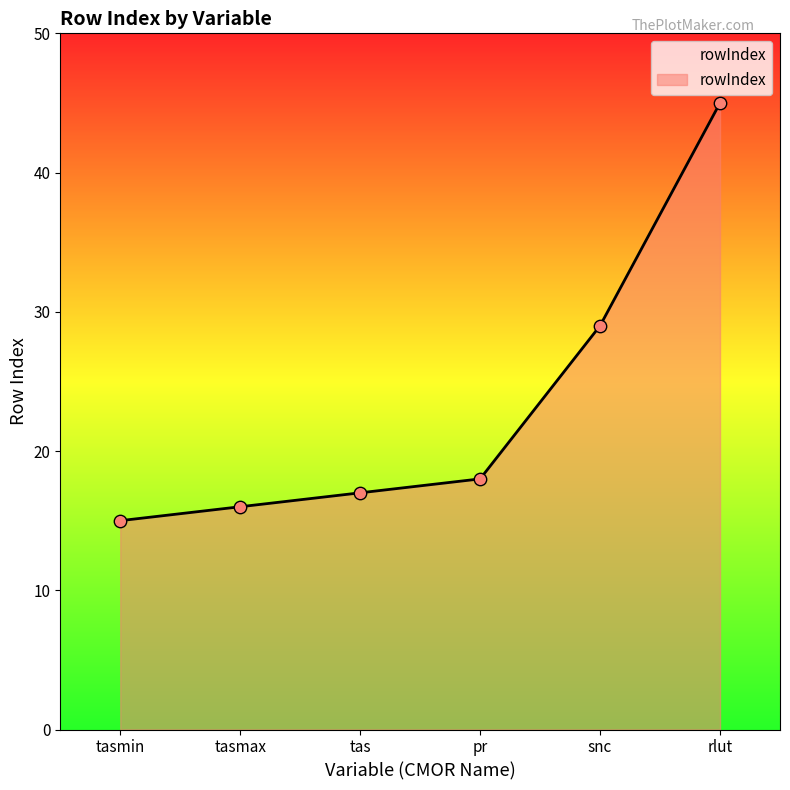

Which has a higher value, rlut or snc?

rlut